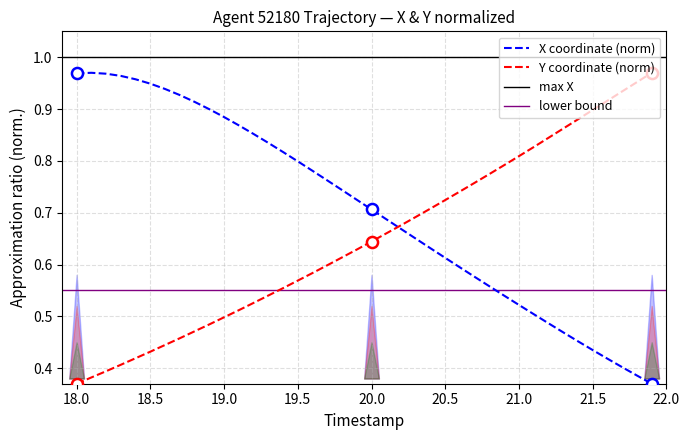

True or false: X coordinate (norm) and Y coordinate (norm) cross at least once.

True